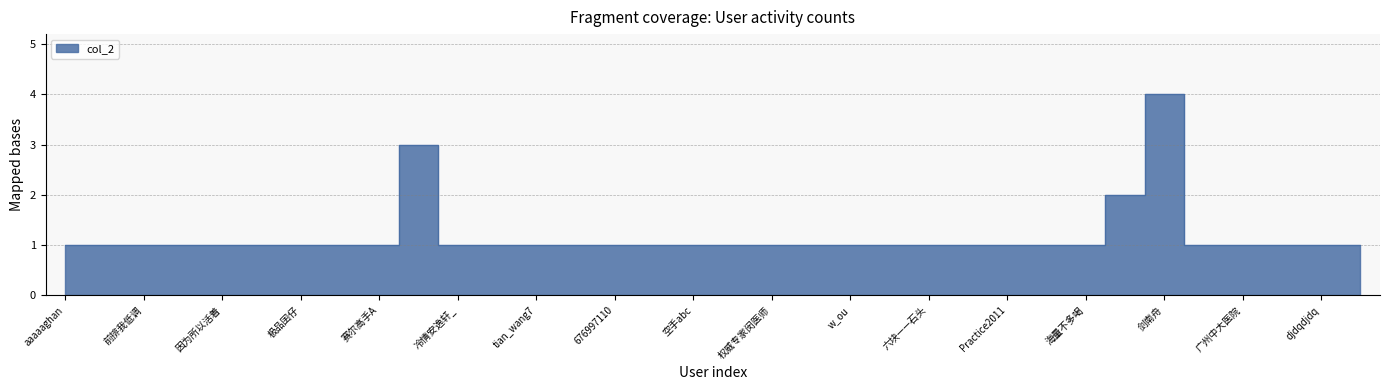

Does the chart display data point markers on the line(s)?

No